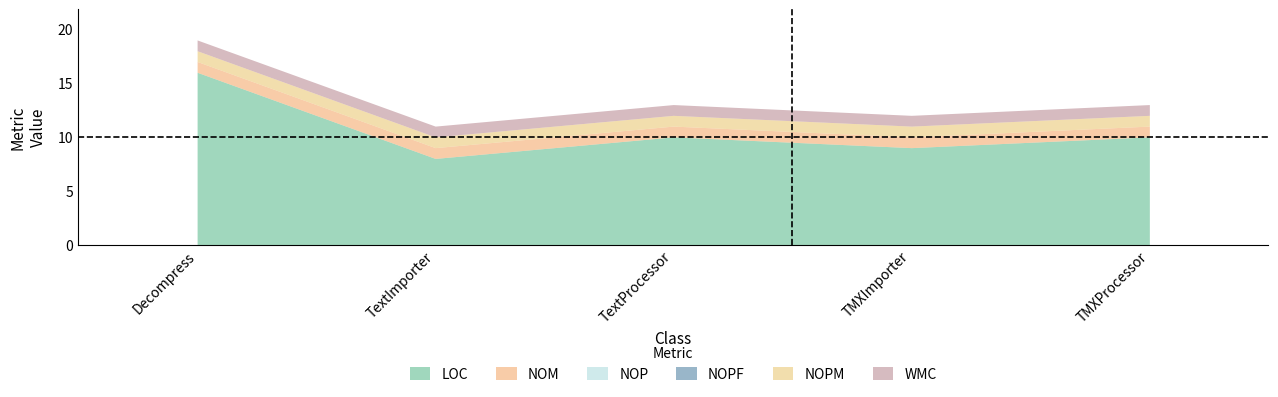

At how many categories does at least one series exceed 1?

5